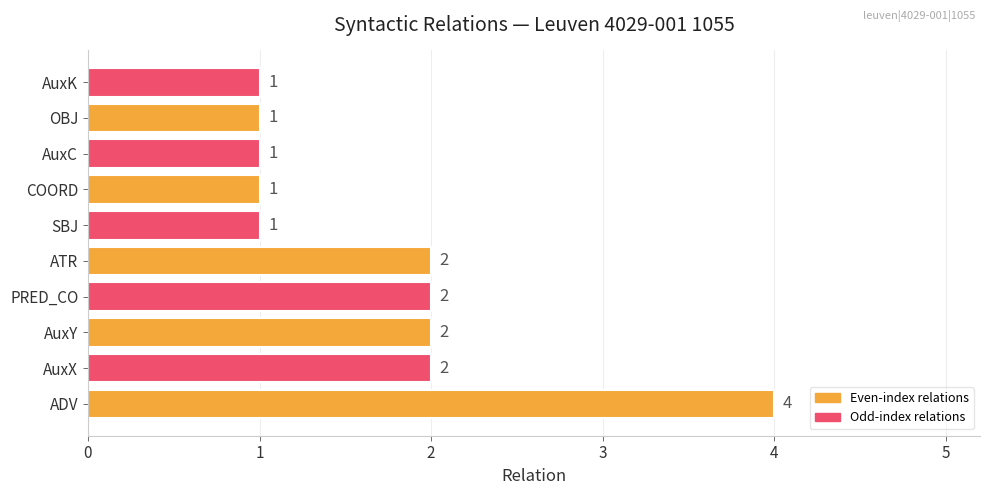

True or false: the data shows 2 at PRED_CO.

True